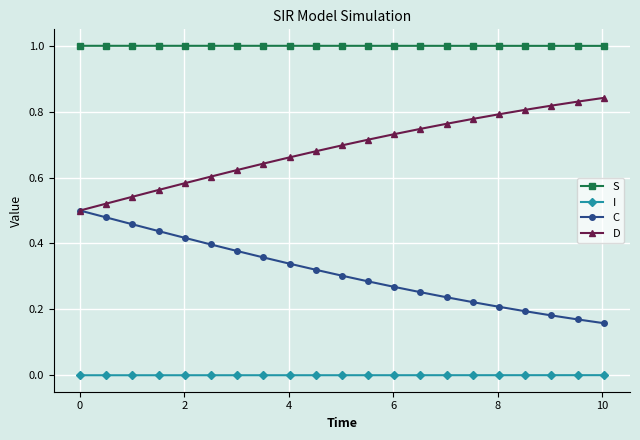

List the series in order of their overall mean, lowest first.

I, C, D, S